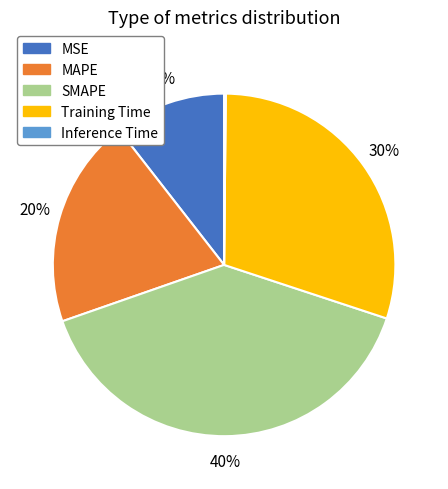

To the nearest percent, what is the average slice percentage?

20%